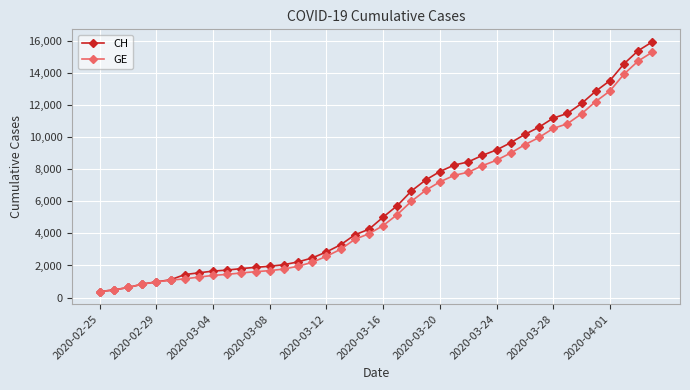

What is the value of the CH point at the 15th from the left?

2226